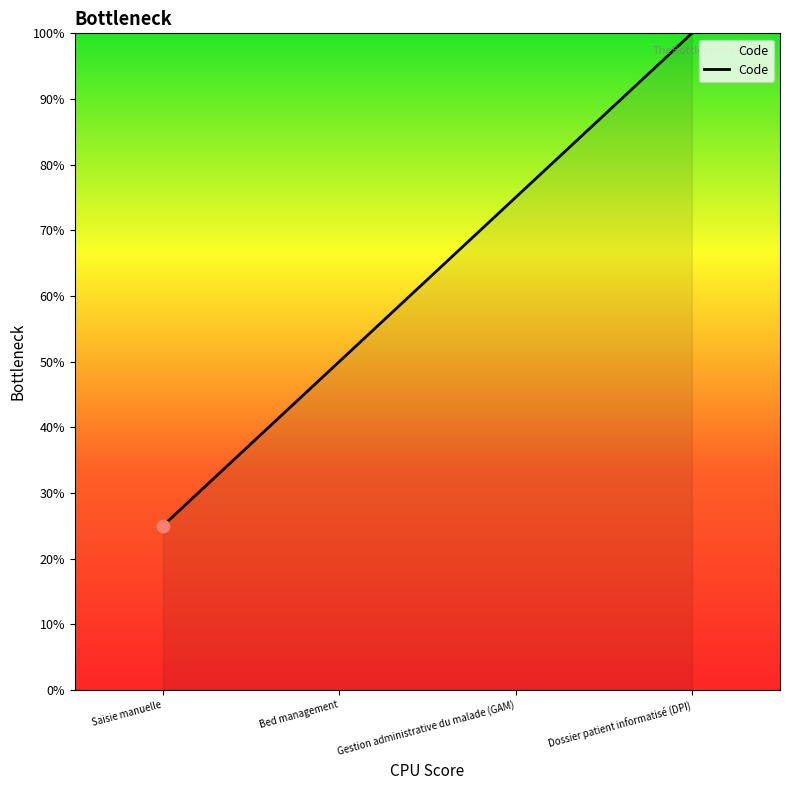

Which has a higher value, Saisie manuelle or Dossier patient informatisé (DPI)?

Dossier patient informatisé (DPI)